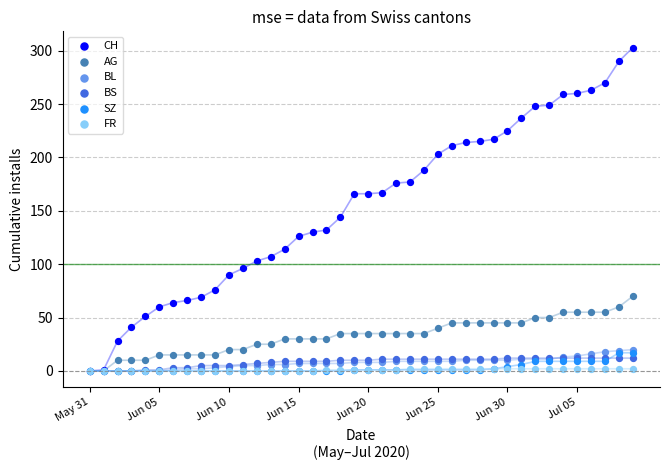

In the CH series, what Y value is closest to 151?

144